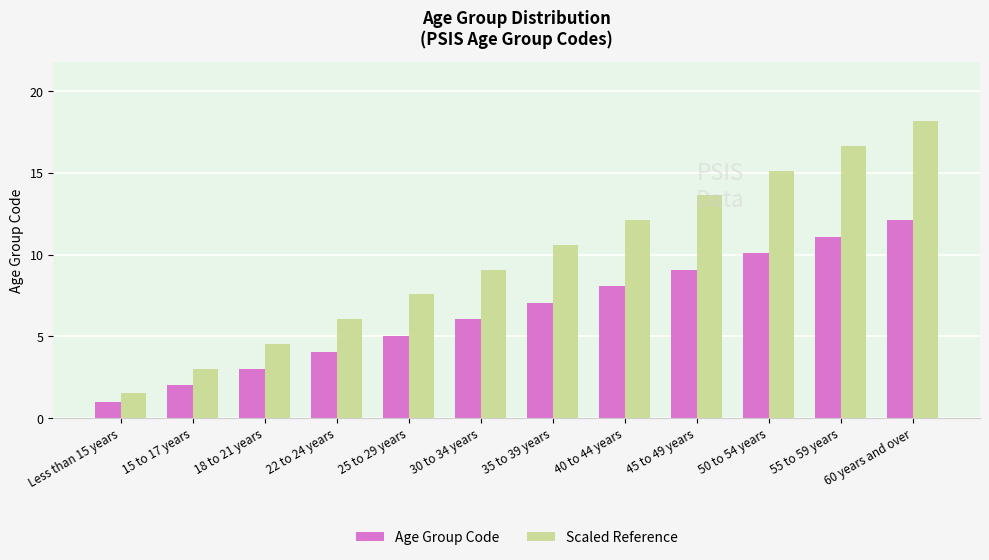

How many bars are there in each group?

2